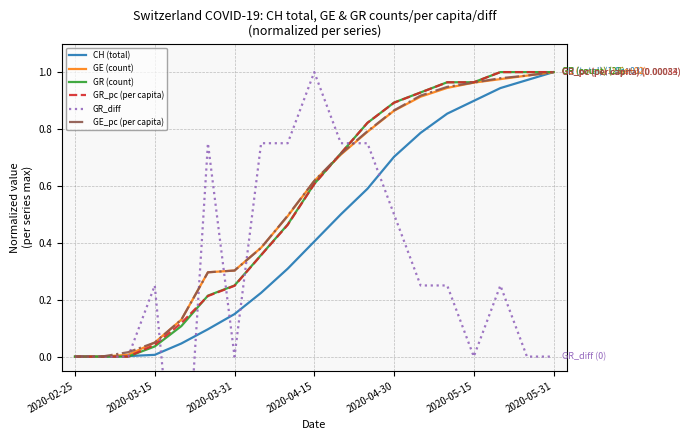

True or false: GR_pc (per capita) has more than 1 interior local peaks.

False